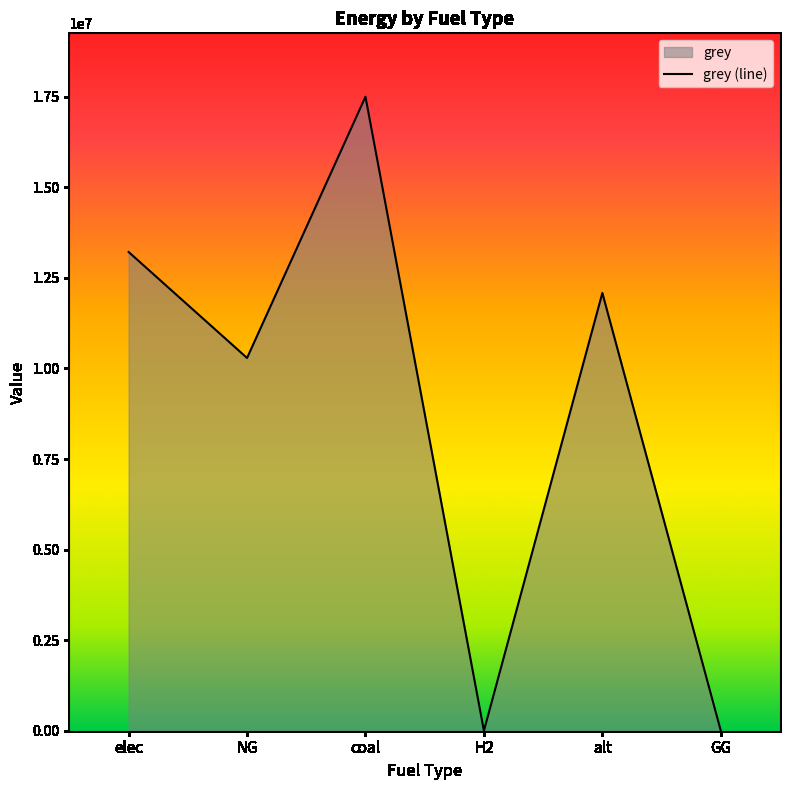

How many interior local peaks (higher than both neighbors) does the data have?

2